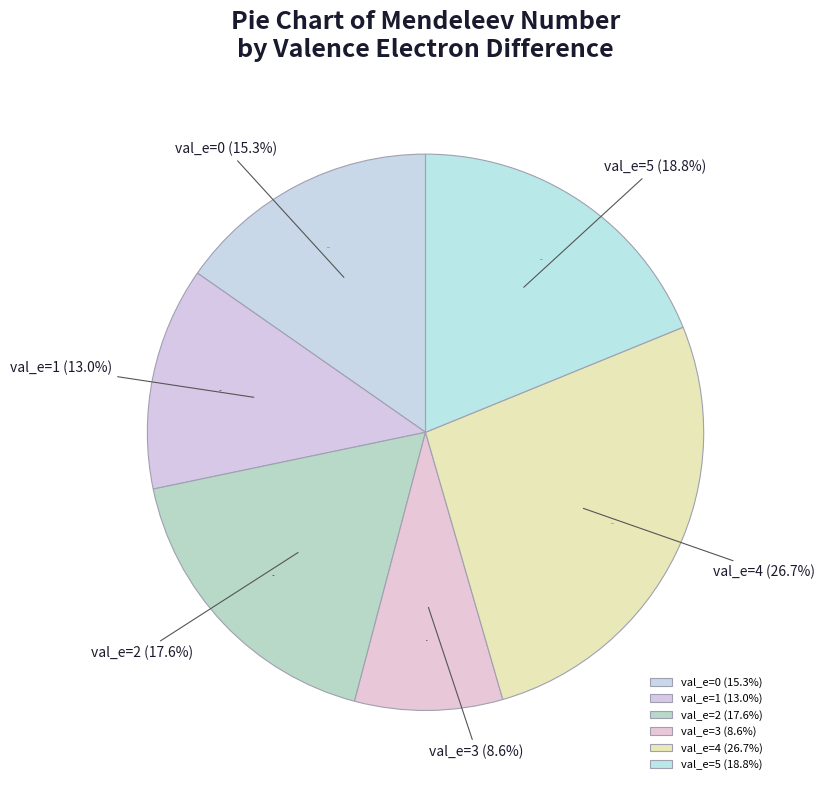

Does any single category account for the majority?

No